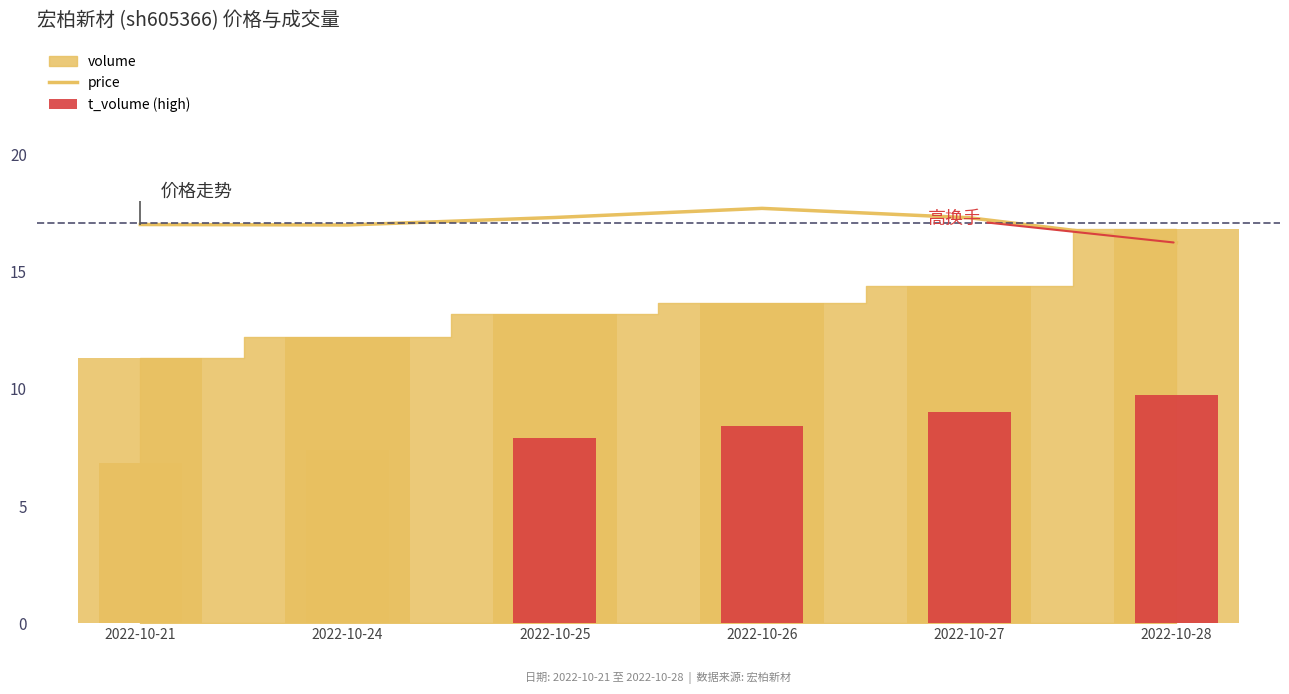

Which category has the lowest value across all series?

2022-10-28